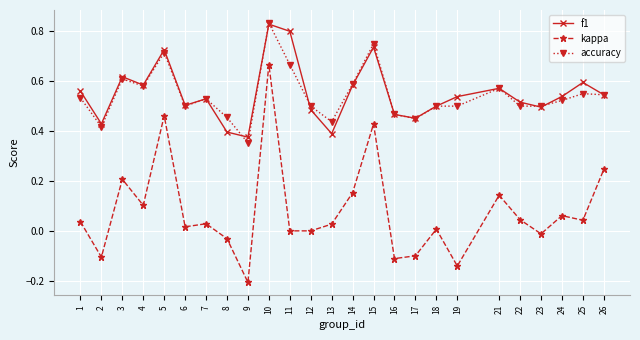

Count the accuracy values in the range 0 to 1.

25